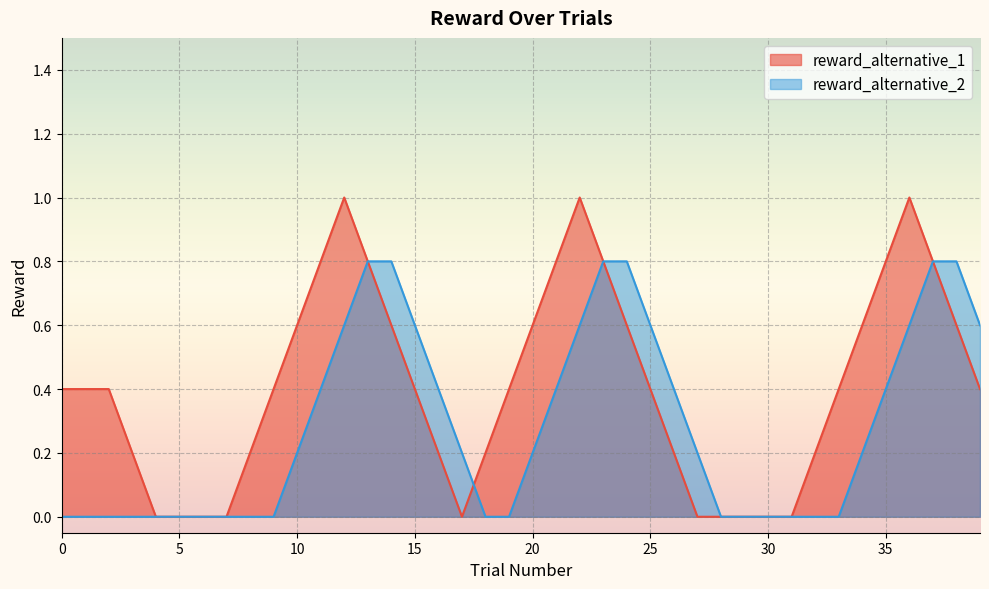

Which series has the largest range (max minus min)?

reward_alternative_1